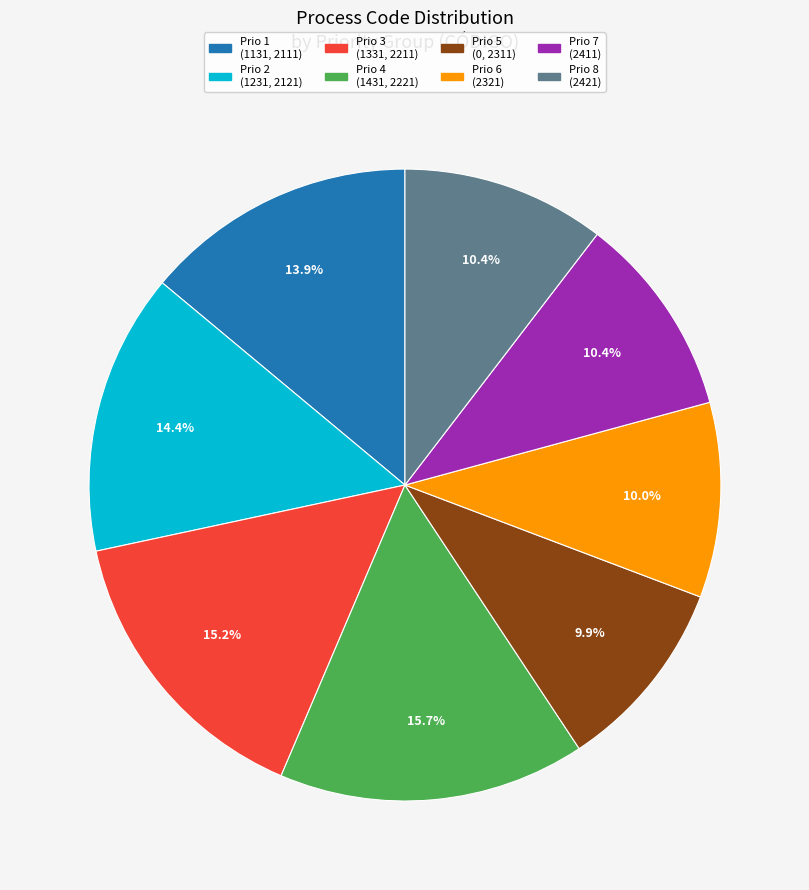

Is there a majority slice in this chart?

No